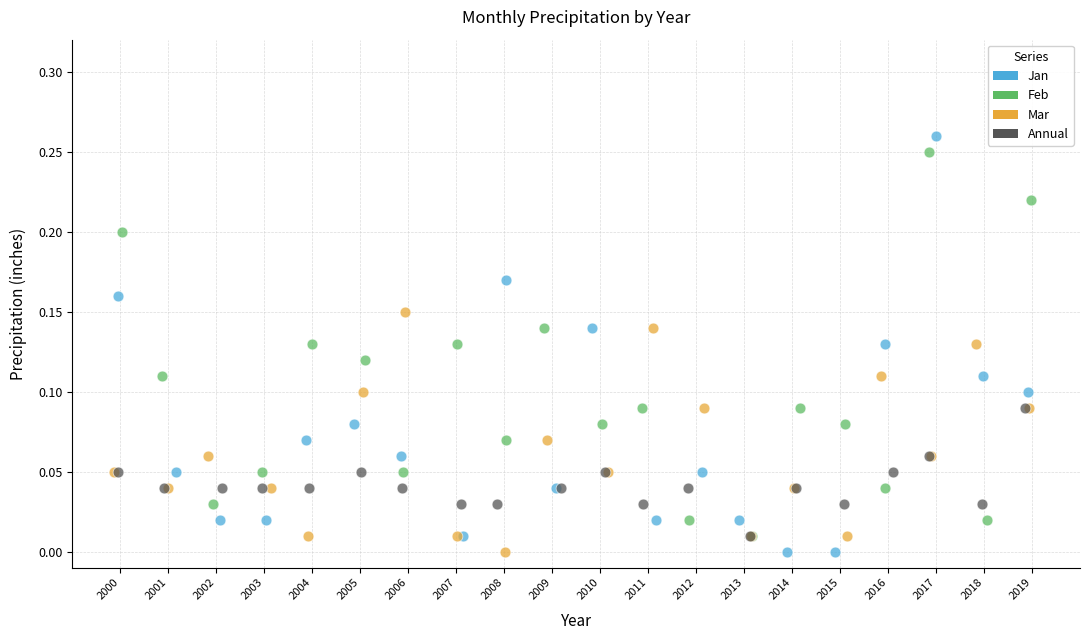

Which series has the widest spread of Y values?

Jan